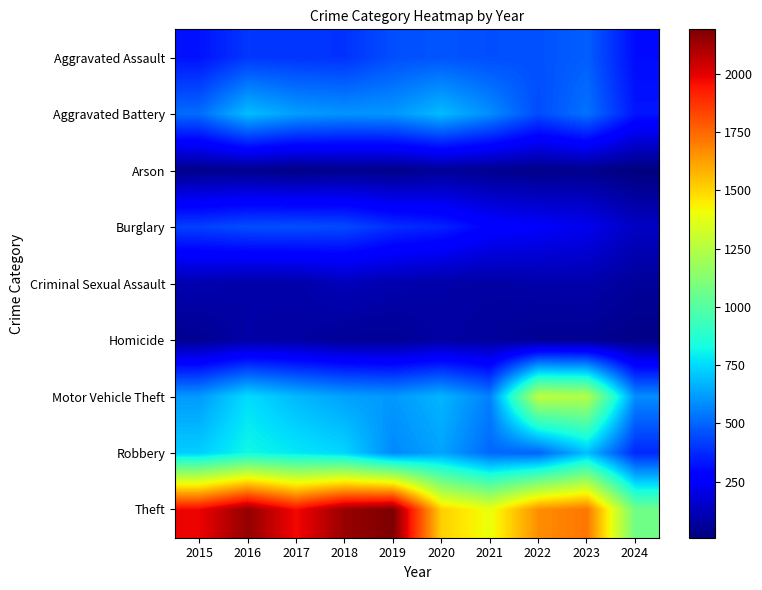

Count the number of data series in this chart.

9